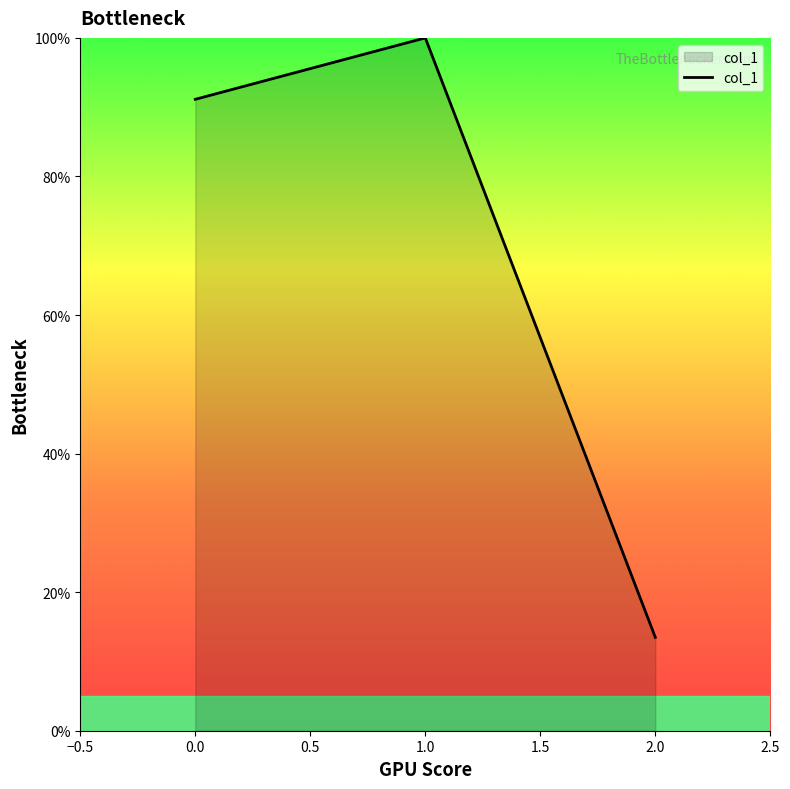

Reading left to right, what are all the values shown in this chart?

91.1	100.0	13.5